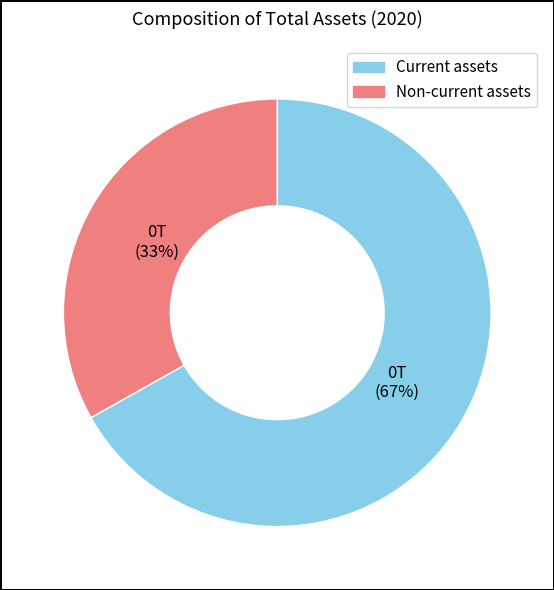

Do Current assets and Non-current assets together represent more than half of the pie?

Yes